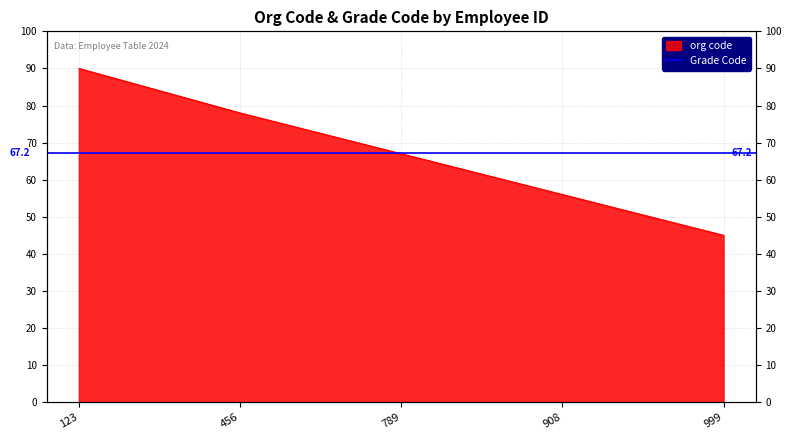

What is the ratio of the value at 999 to the value at 456?

0.6